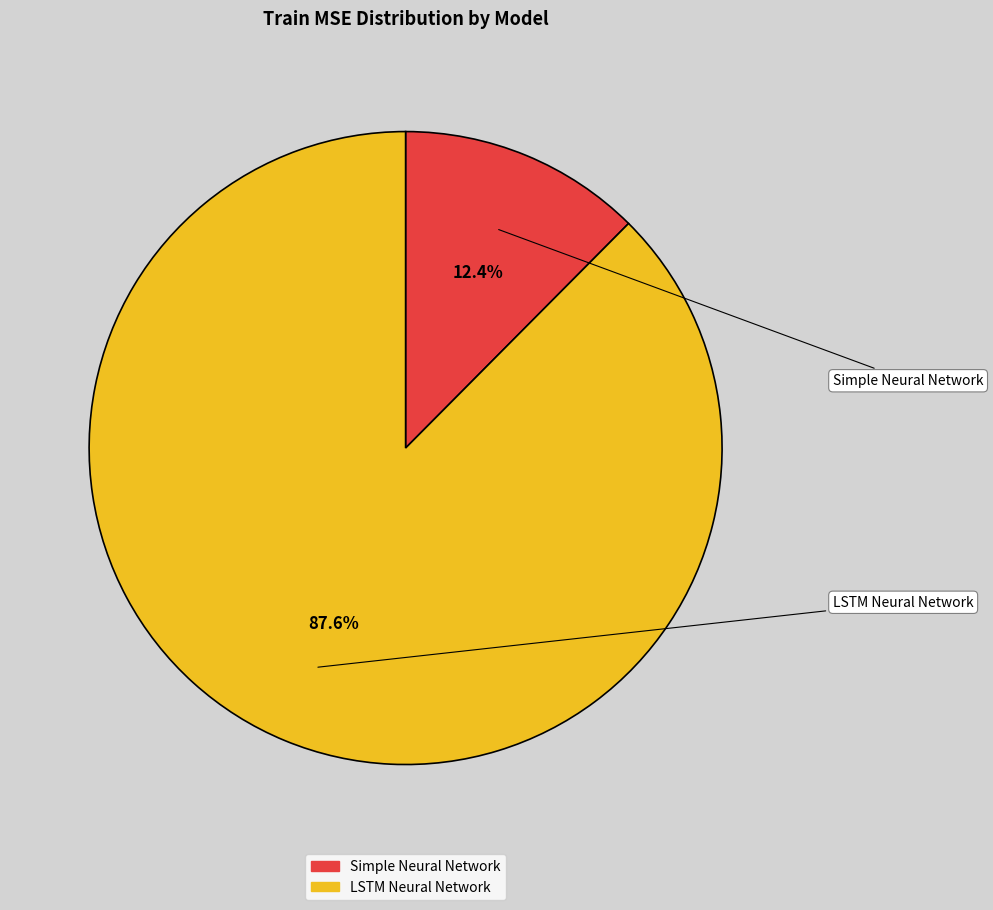

What is the change in value from Simple Neural Network to LSTM Neural Network?

+0.1